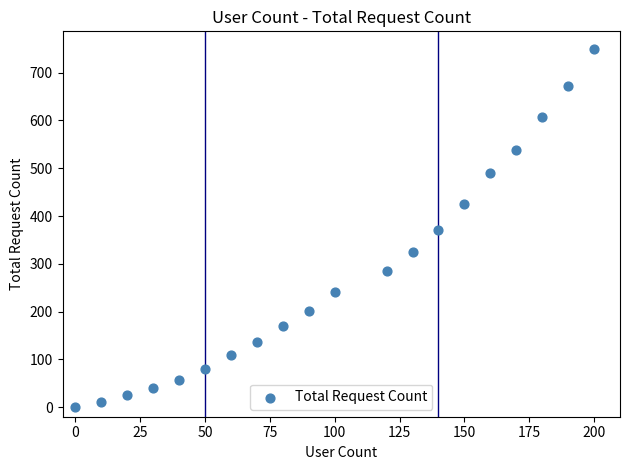

What is the range of X values (max minus min)?

200